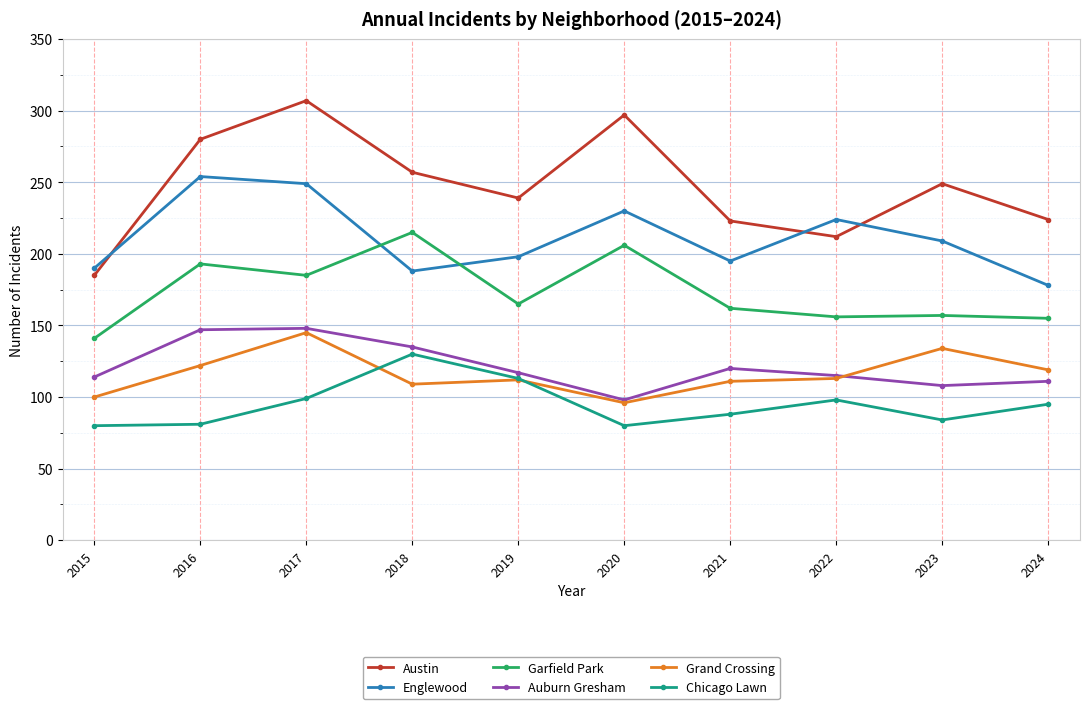

Is the value of Chicago Lawn at 2023 greater than the value of Englewood at 2020?

No